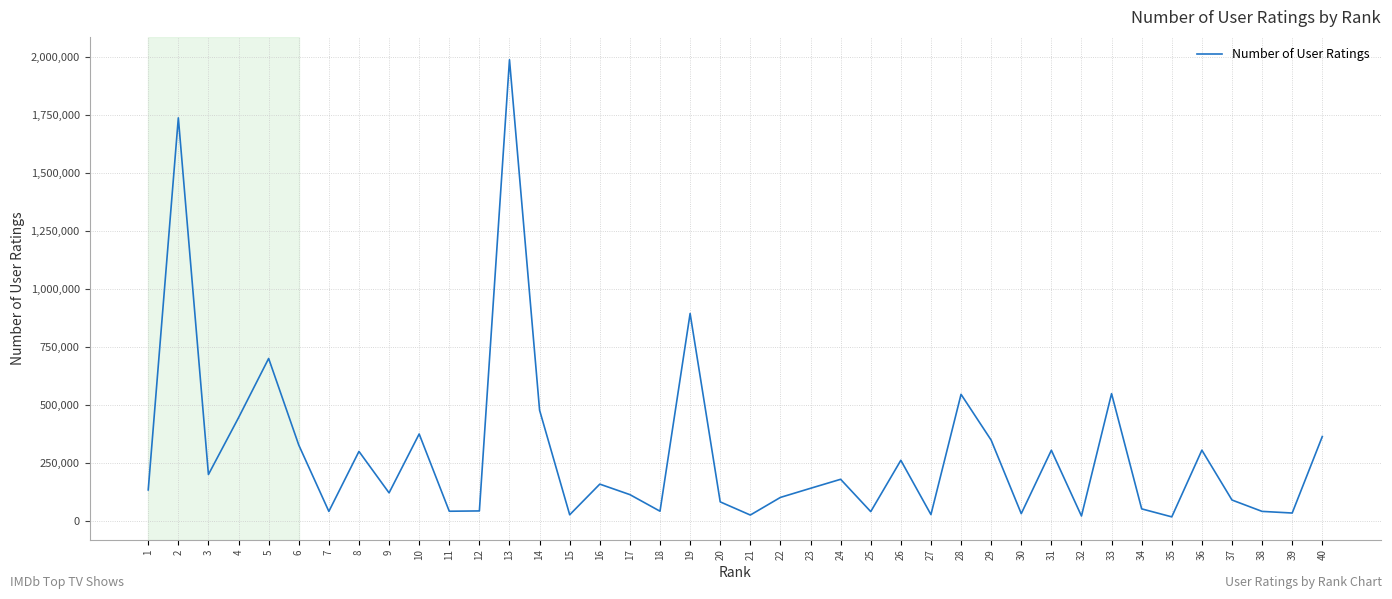

What is the sum of all values?

11688236